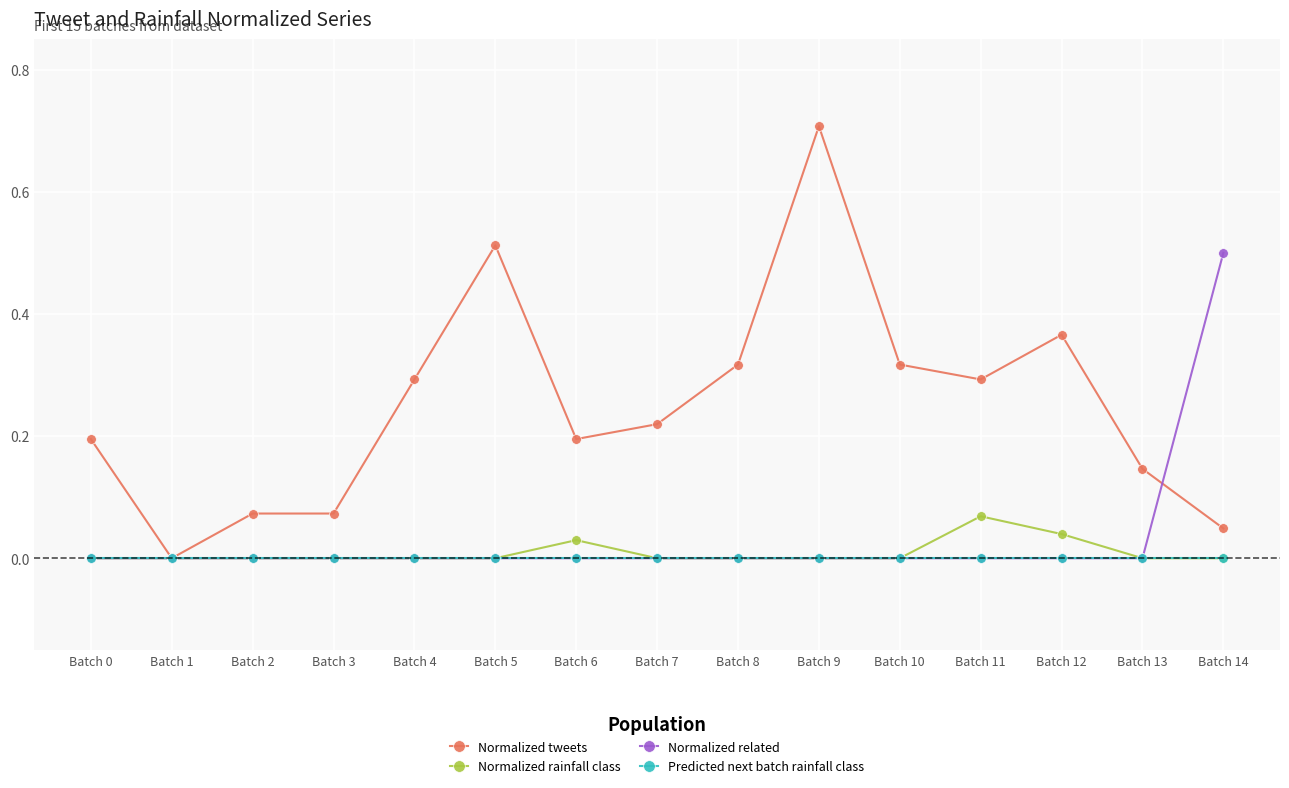

True or false: Normalized rainfall class has more than 0 points higher than both neighbors.

True